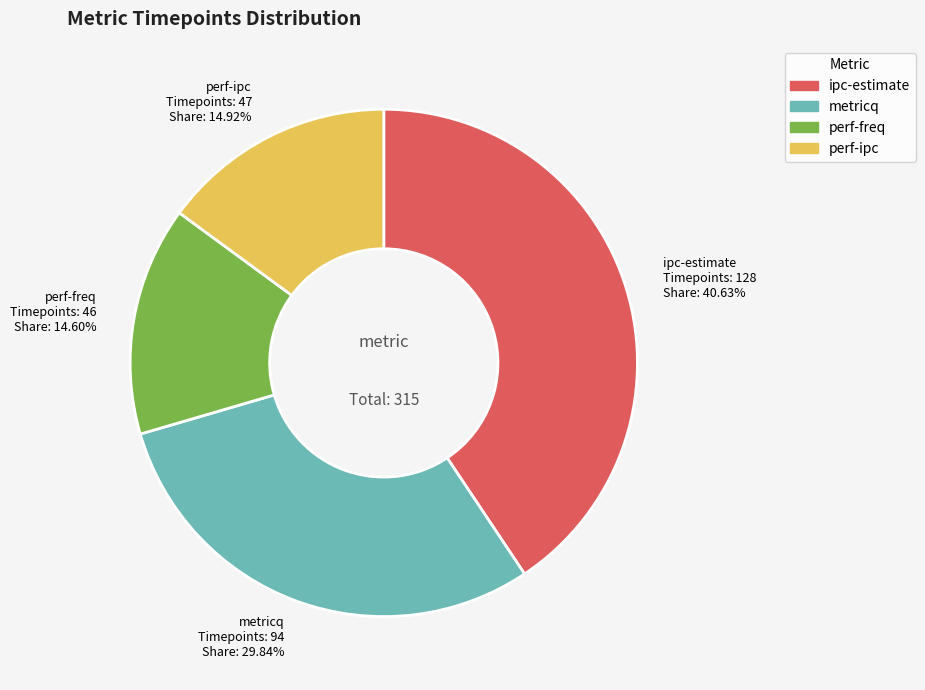

Which slice is the largest?

ipc-estimate